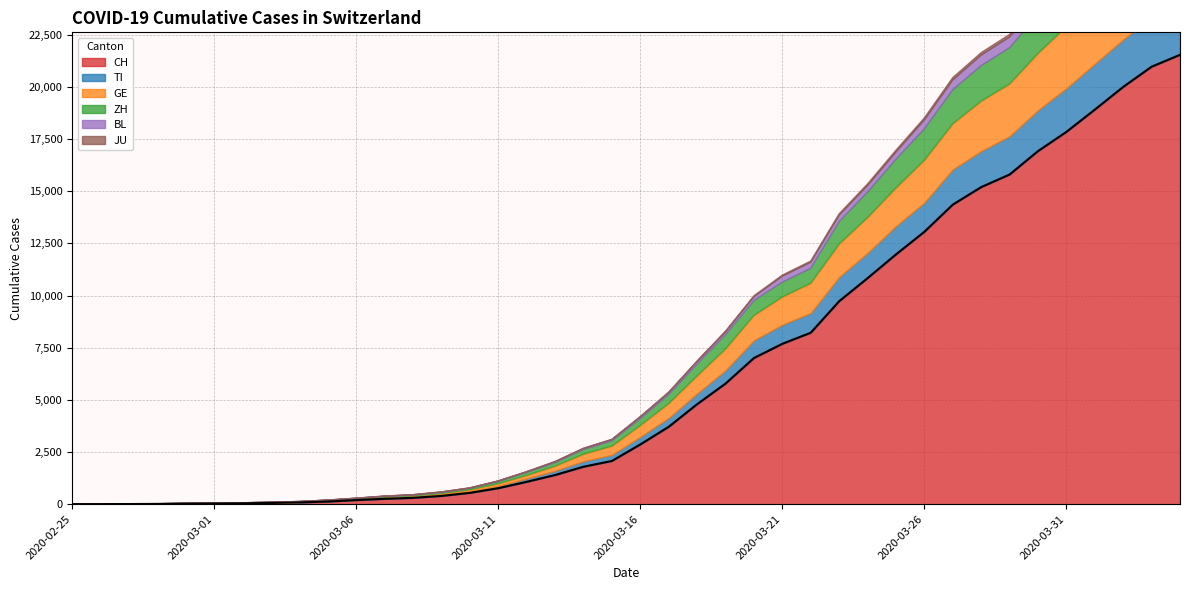

What is the sum of the JU values at 2020-03-31 and 2020-03-19?

176